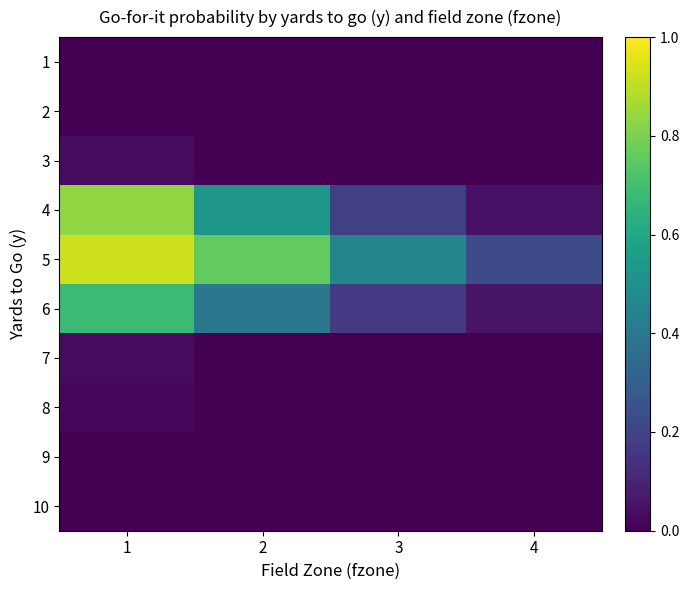

What is the spread (max minus min) of values at 3?

0.5